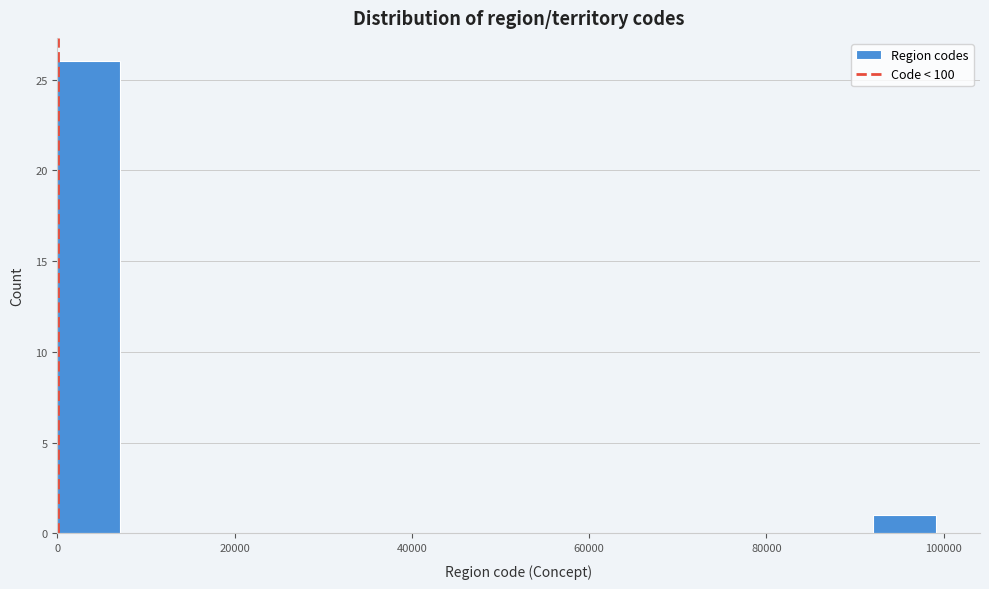

Around what value on the x-axis is the tallest bar? Give the approximate position of its centre, as read against the axis.

4000